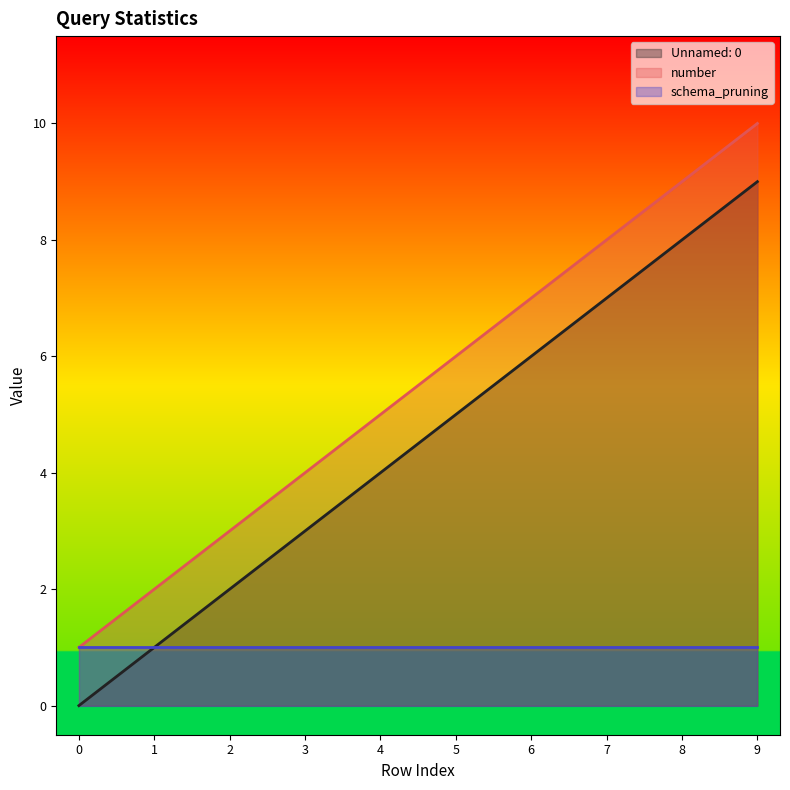

True or false: Unnamed: 0 and number cross at least once.

False